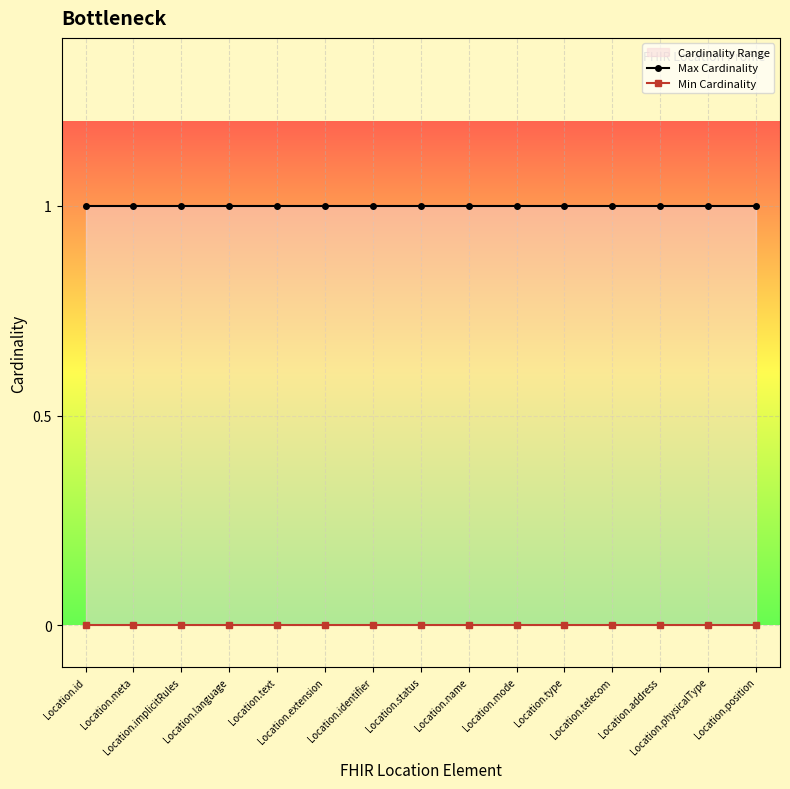

What is the maximum value for Max Cardinality?

1